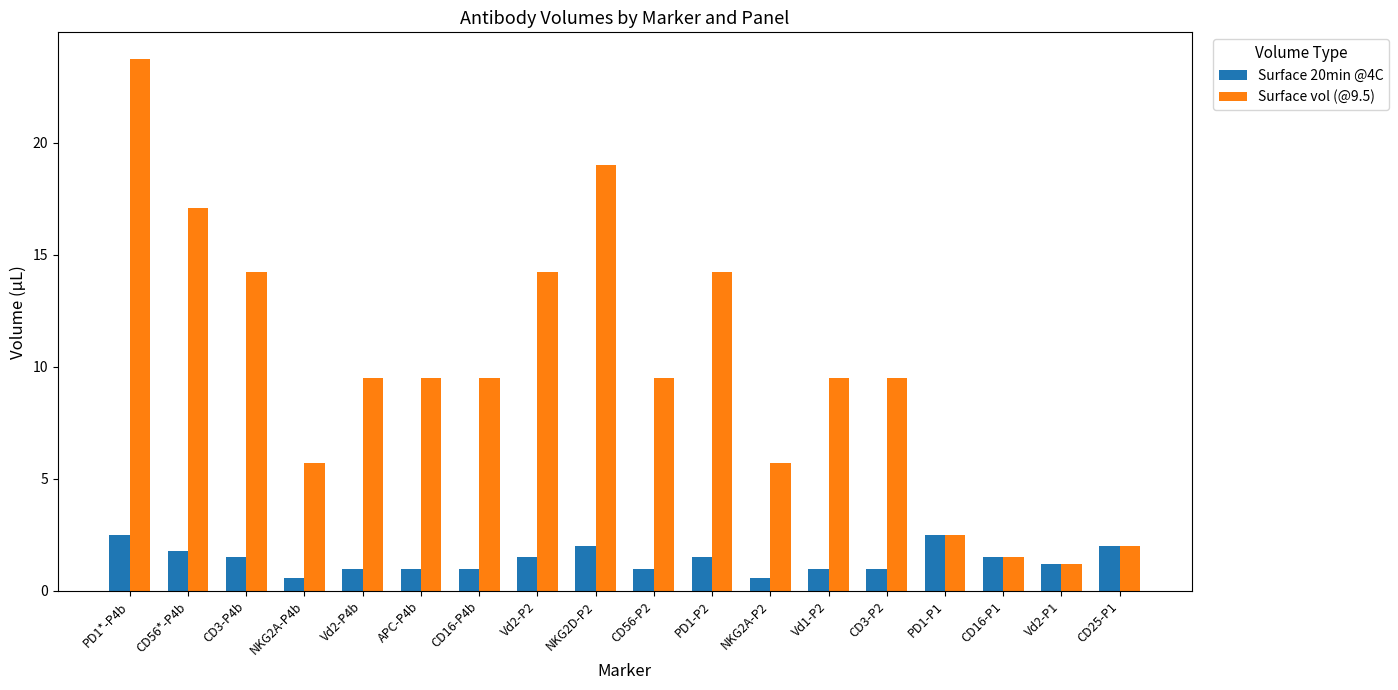

What is the label of the 1st bar from the left?

PD1*-P4b